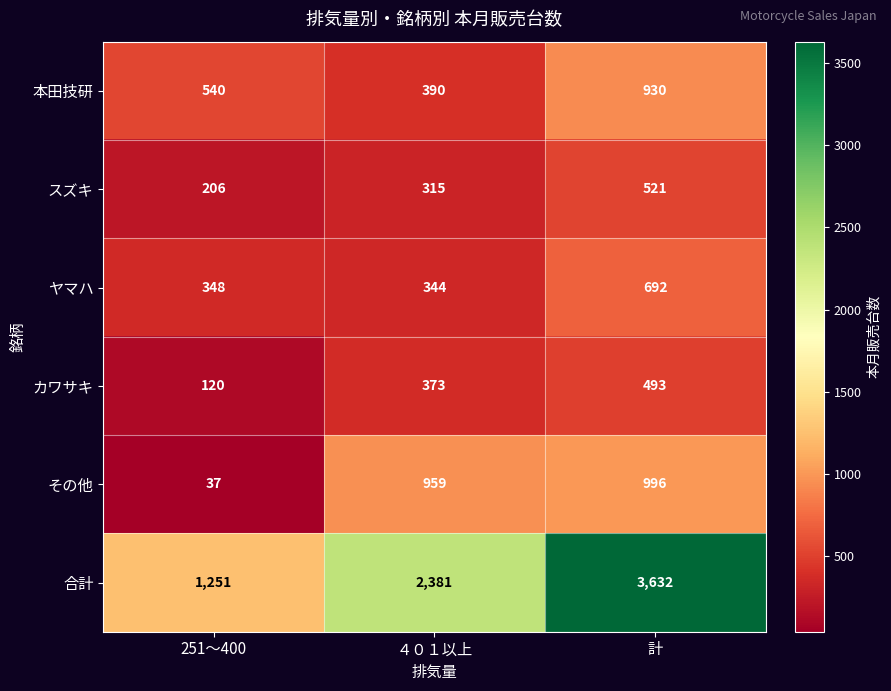

What is the sum of the スズキ values at 計 and 251～400?

727